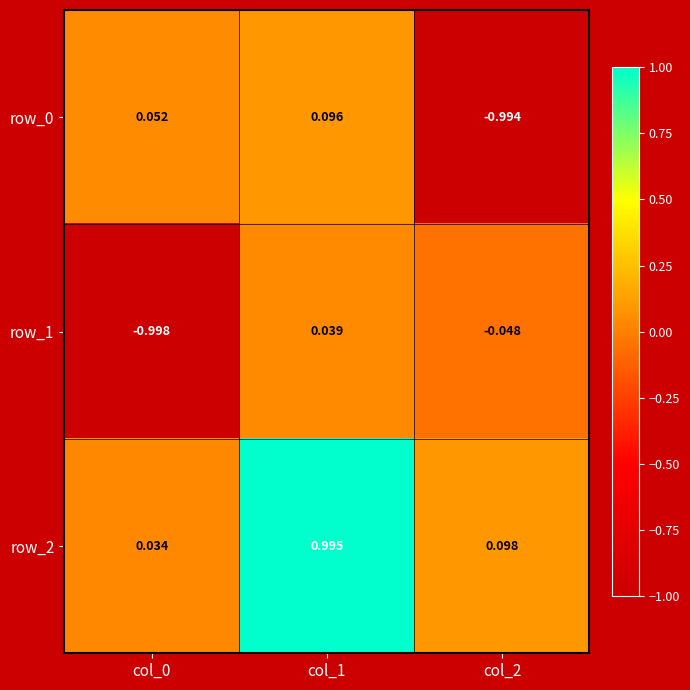

Is the value of row_2 at col_2 greater than the value of row_0 at col_2?

Yes